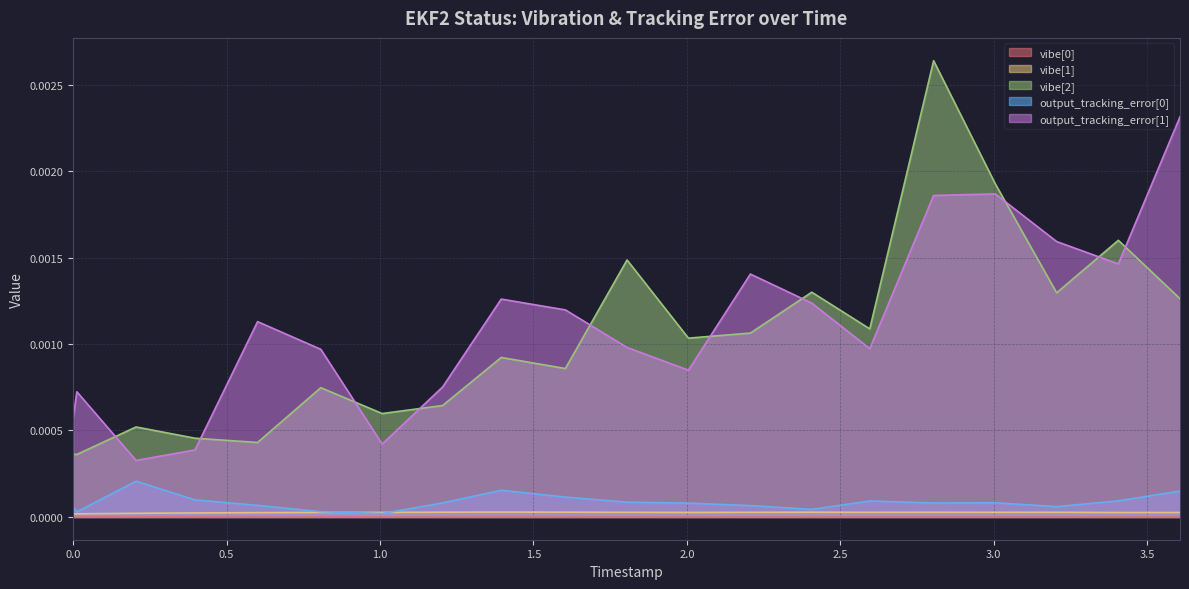

How many interior local valleys does the output_tracking_error[1] series have?

5